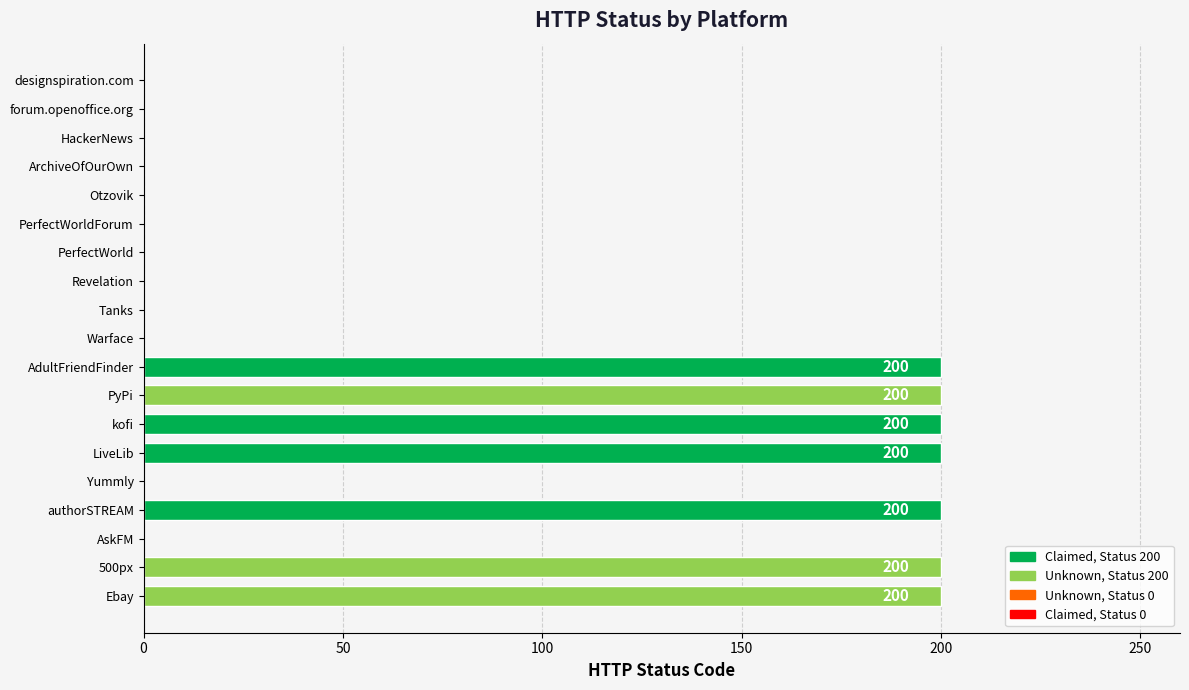

What is the greatest value displayed?

200